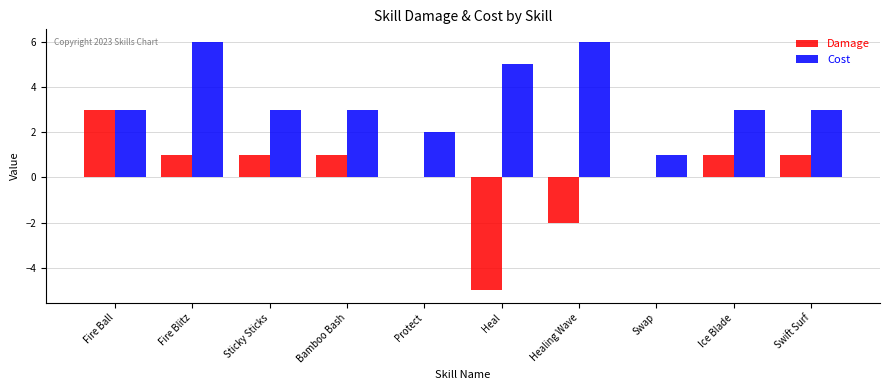

At which category is the sum across all series the highest?

Fire Blitz